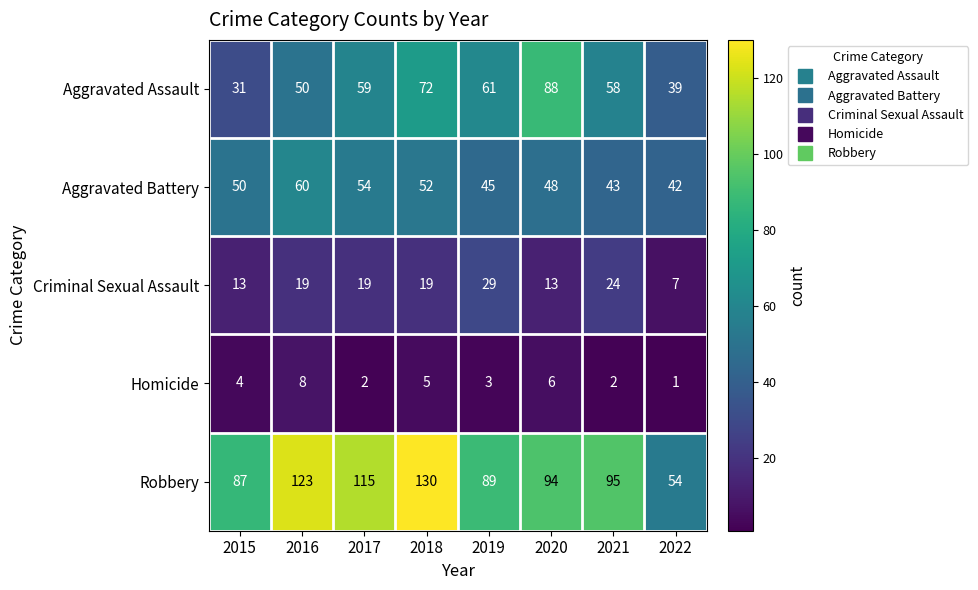

What is the average value of the Aggravated Assault series?

57